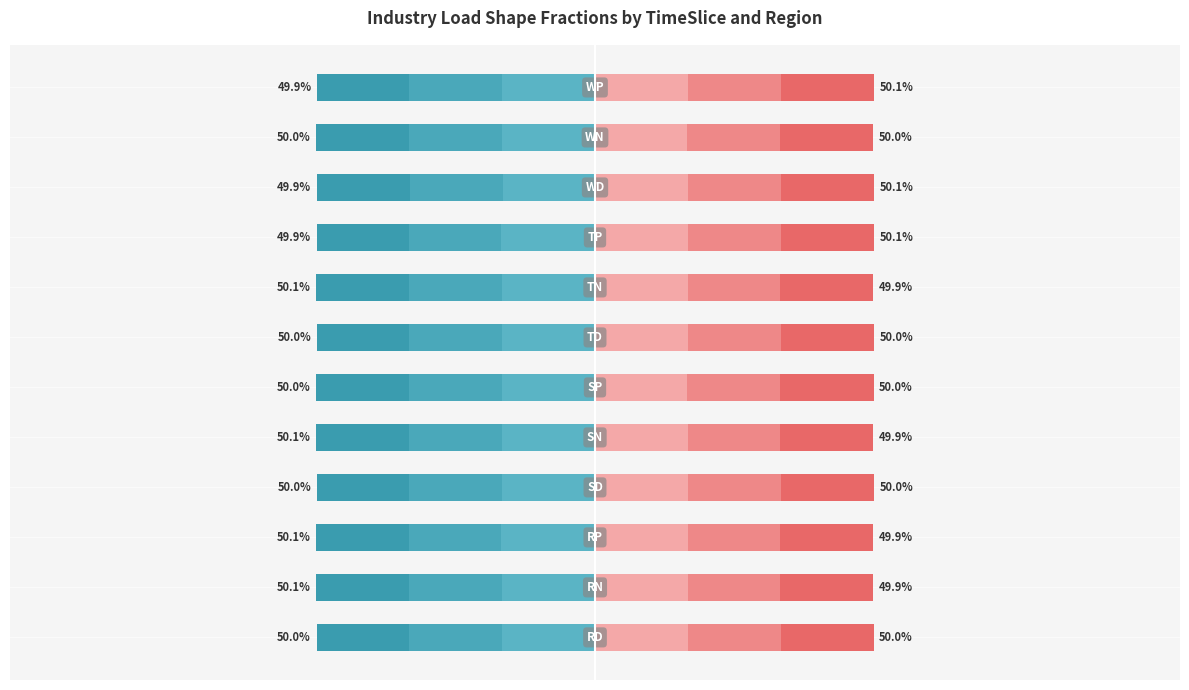

What is the difference between the maximum and minimum values in the Asia_other series?

0.1